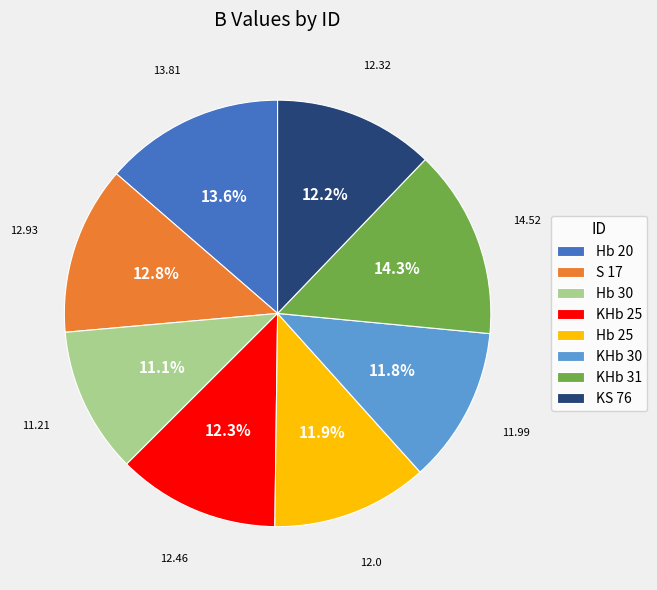

What percentage is NOT represented by Hb 20?

86.4%